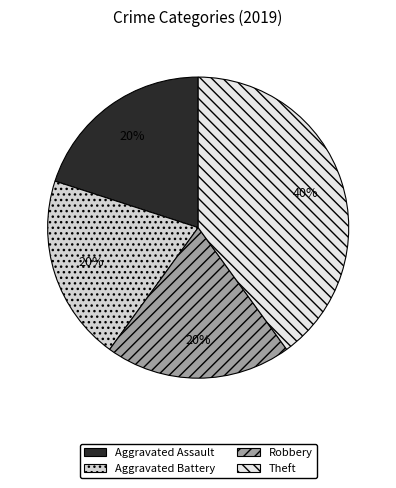

To the nearest percent, what is the difference between the Aggravated Battery and Theft slice percentages?

20%